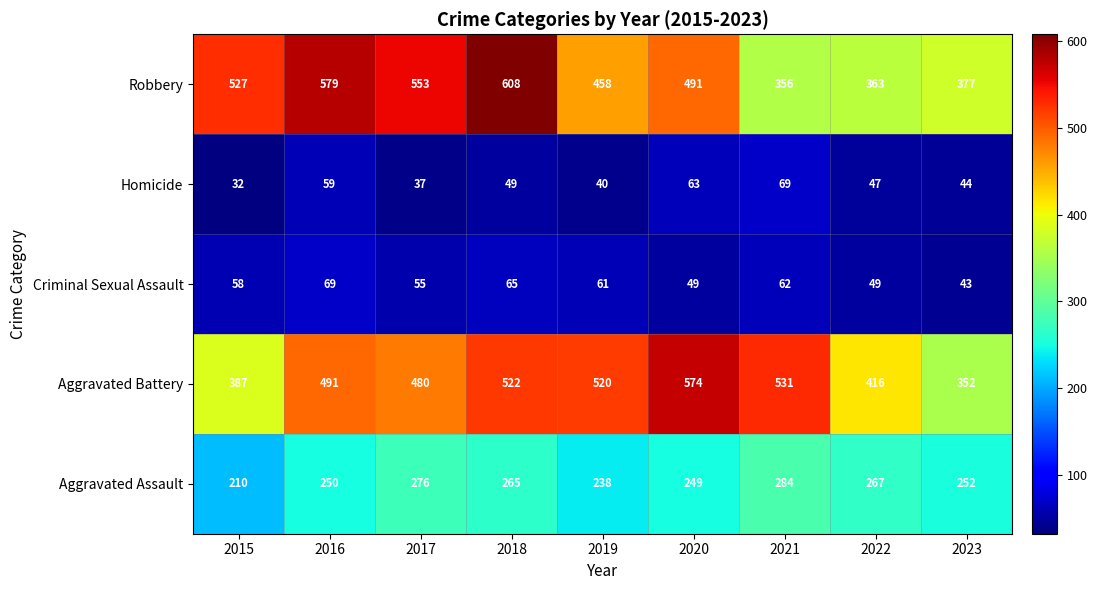

Is the value of Criminal Sexual Assault at 2021 greater than the value of Aggravated Assault at 2023?

No